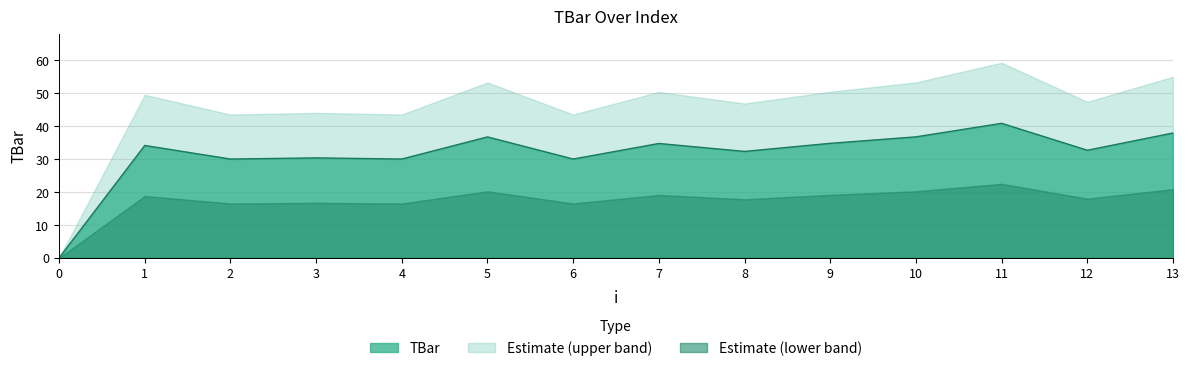

How many data points does each series have?

14